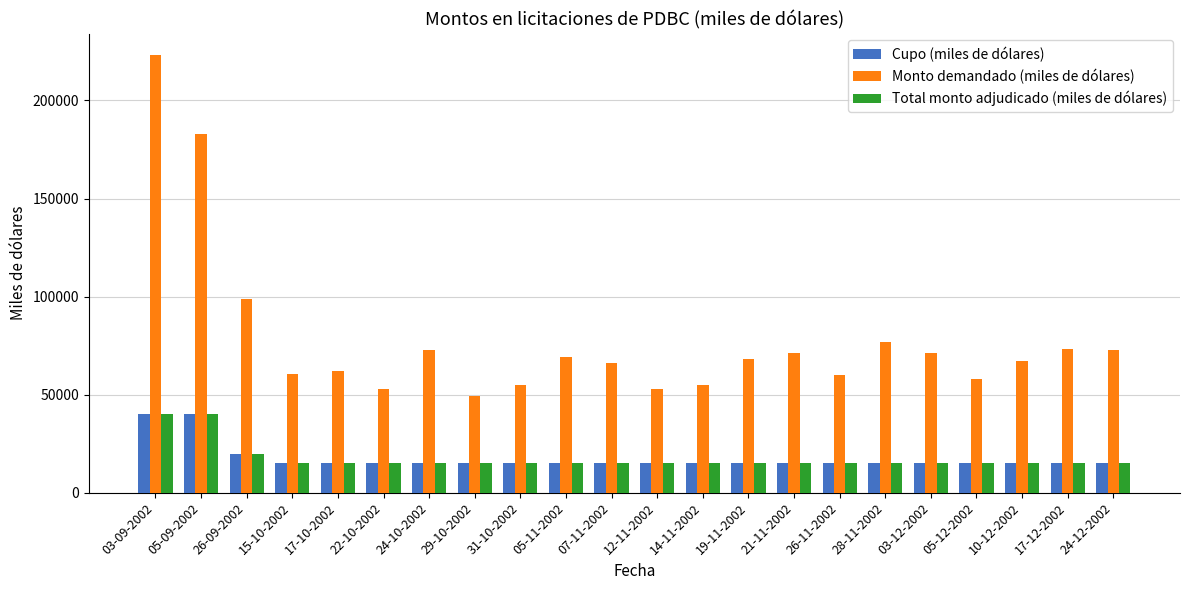

What is the minimum value for Monto demandado (miles de dólares)?

49500